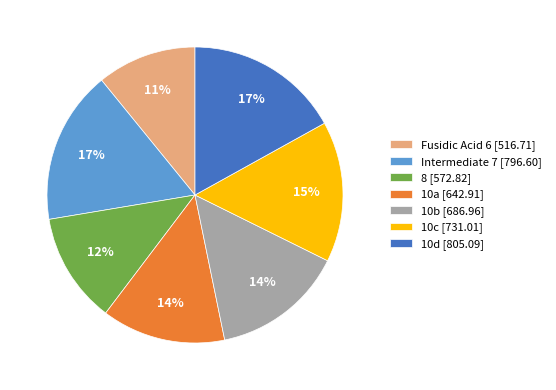

What is the ratio of the value at 10d to the value at 8?

1.4